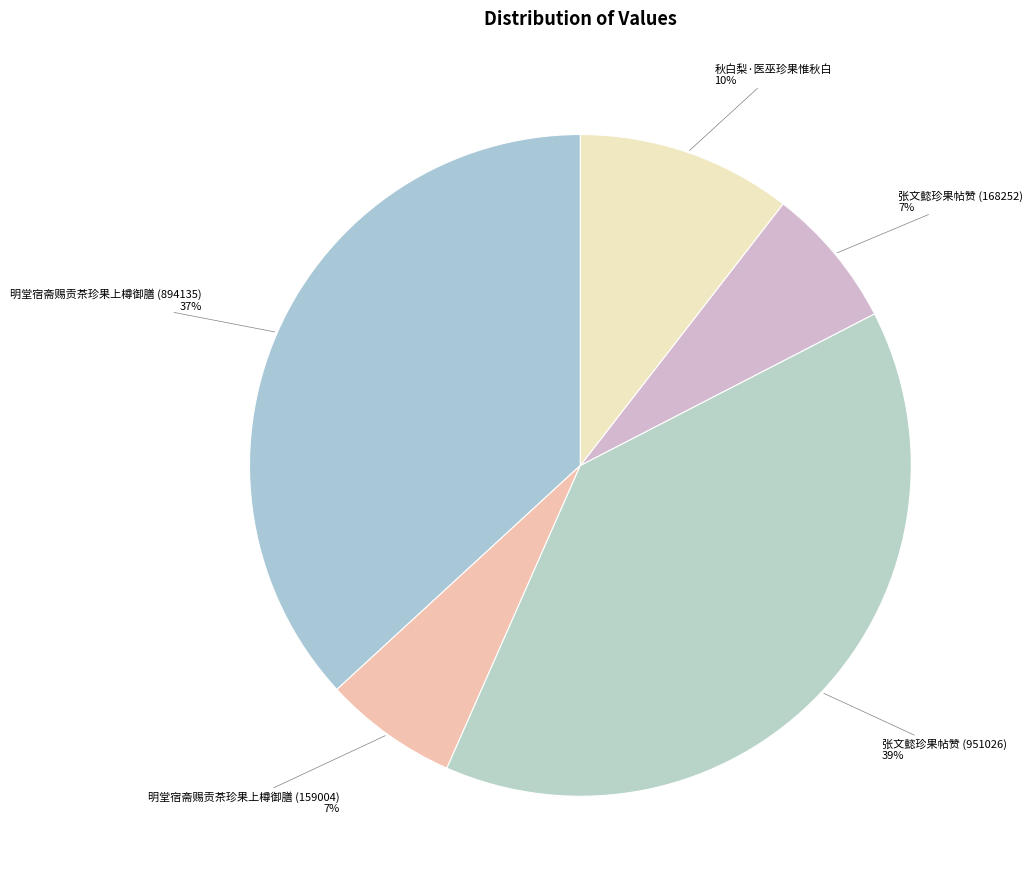

Which slice is the largest?

张文懿珍果帖赞 (951026)